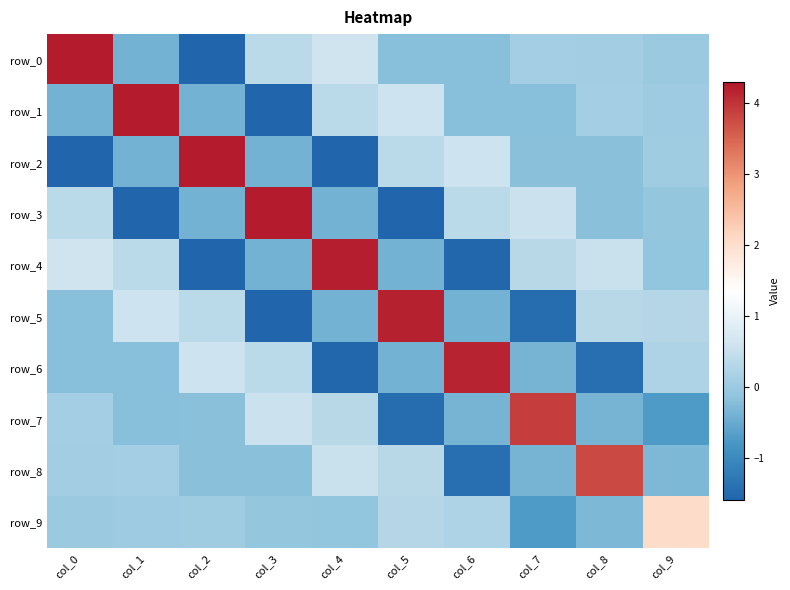

How many negative values does the row_7 series have?

6